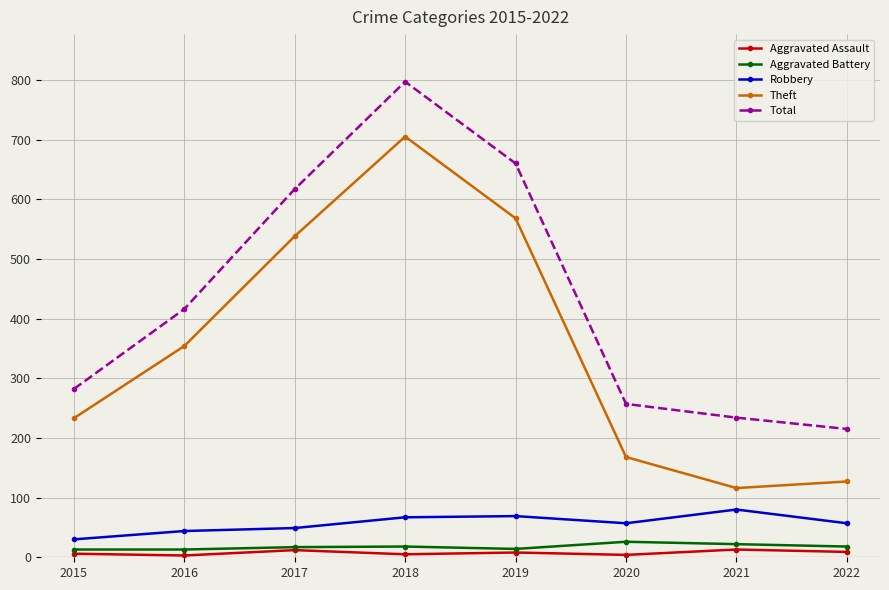

The Theft series shows 568 at 2019. True or false?

True